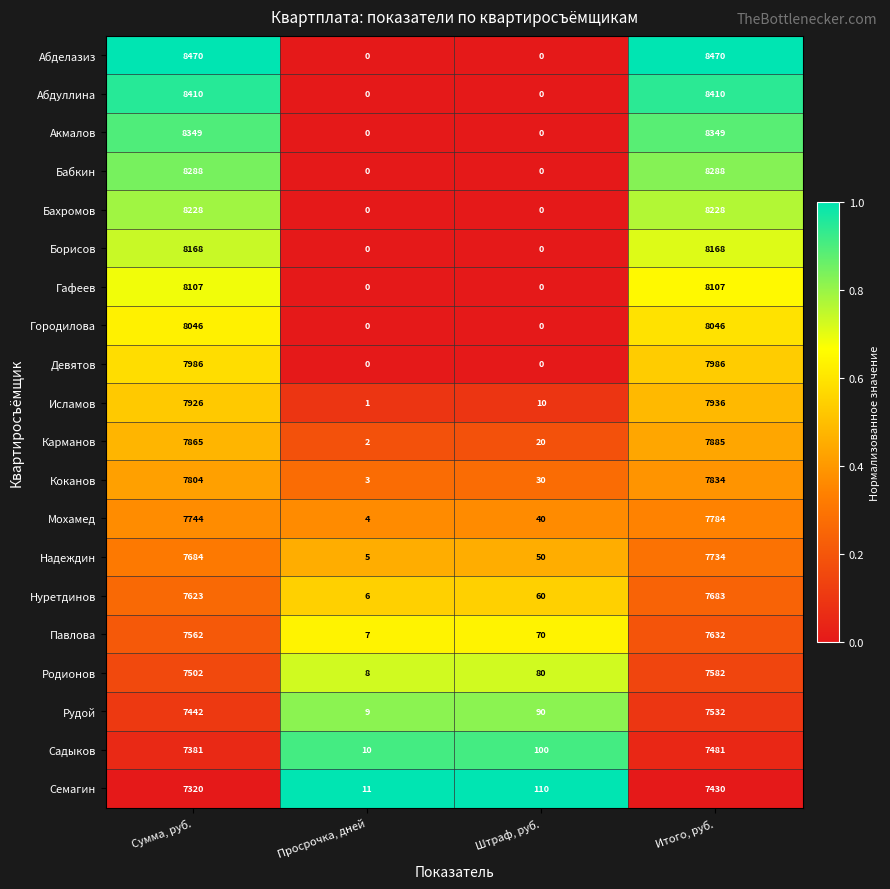

What is the difference between the maximum and second lowest values in the Семагин series?

7320